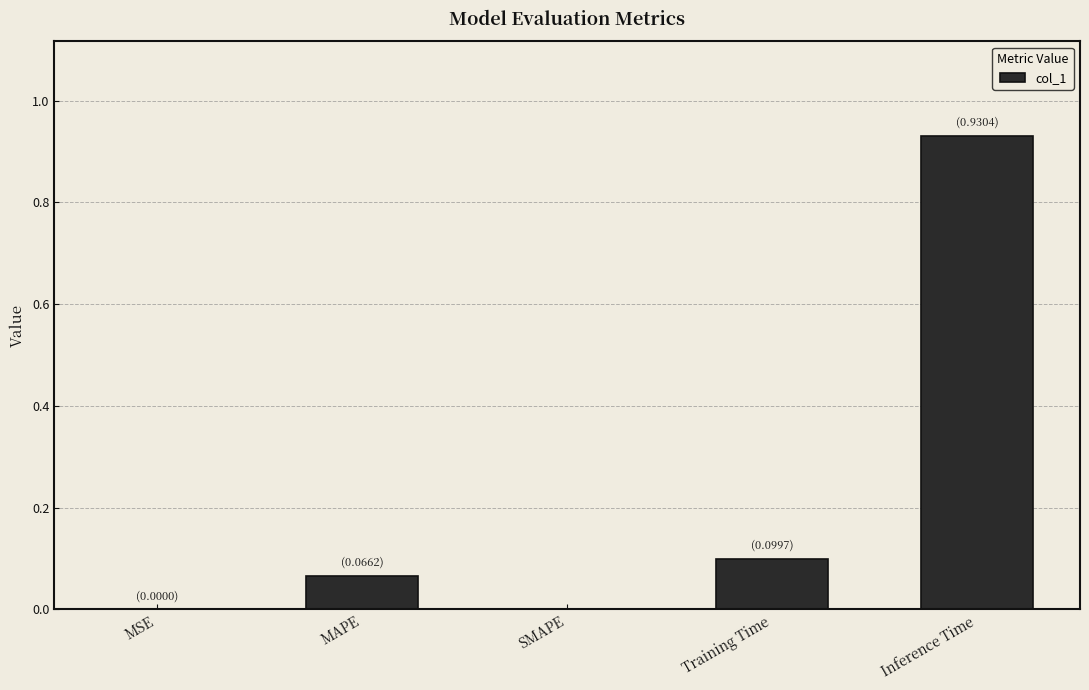

The chart shows a value of 0.0 at Training Time. True or false?

False